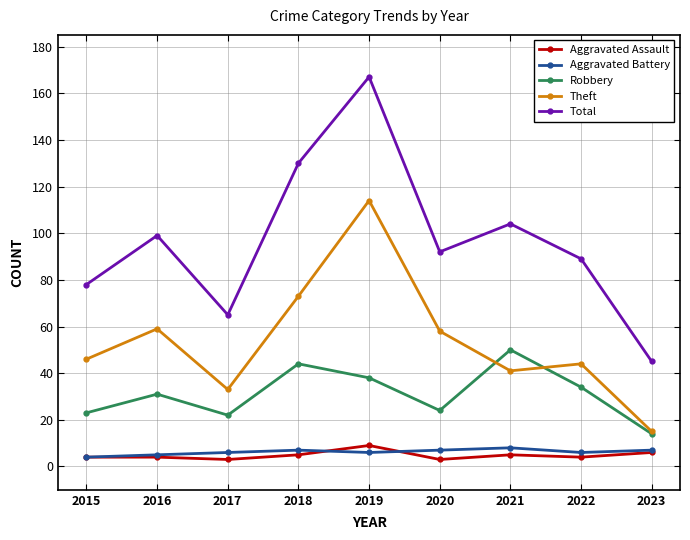

Is it true that Aggravated Assault equals 3 at 2020?

True